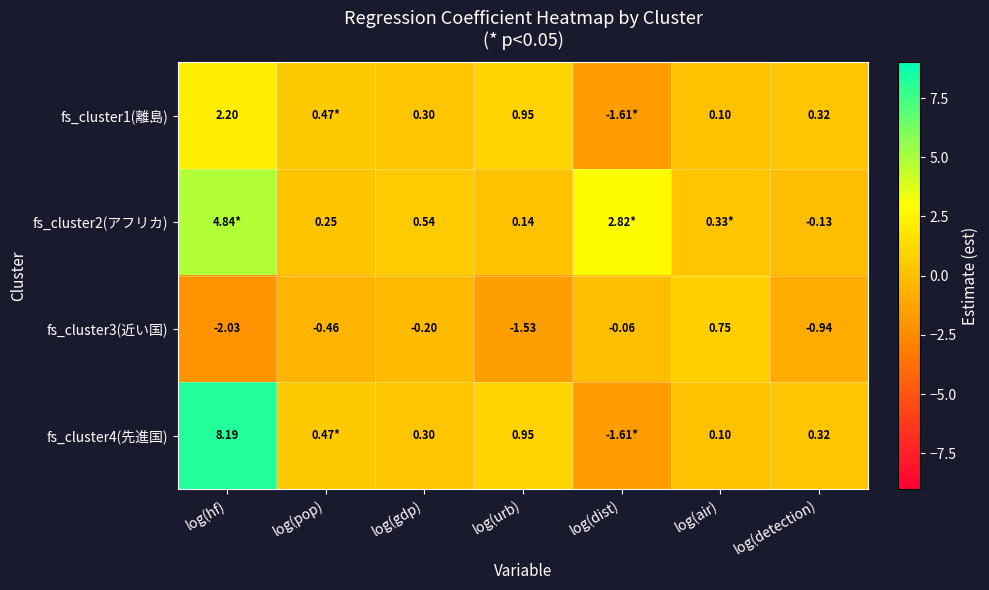

At which label is fs_cluster3(近い国) closest to 0?

log(dist)